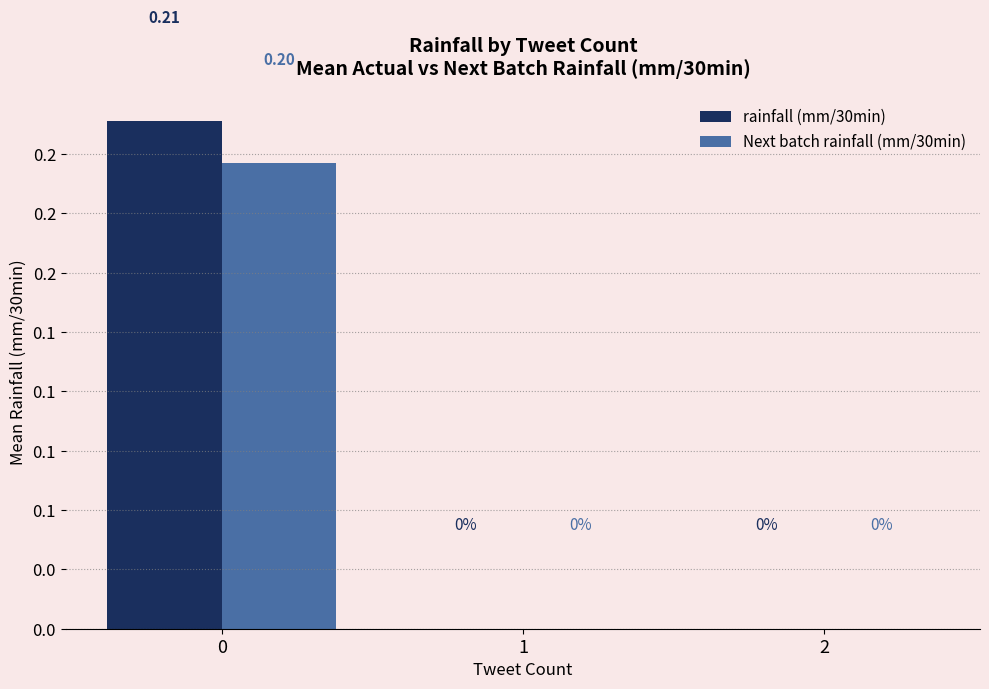

Which series changed the most between 0 and 2?

rainfall (mm/30min)